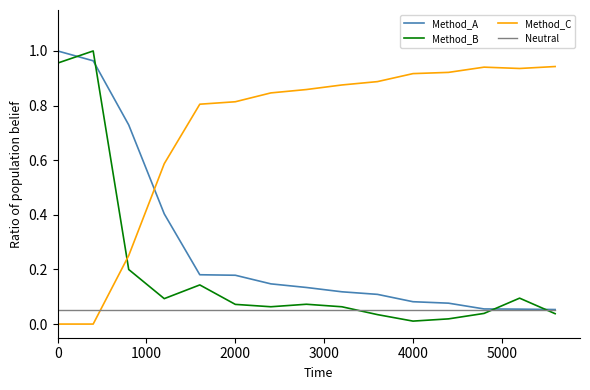

After their last crossing, which series has the higher values: Neutral or Method_C?

Method_C